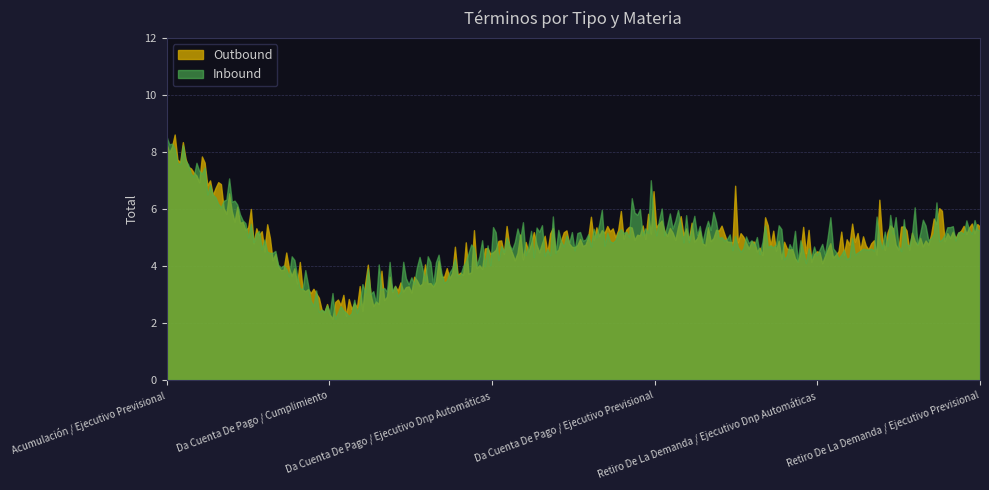

How many categories are shown in the chart?

300